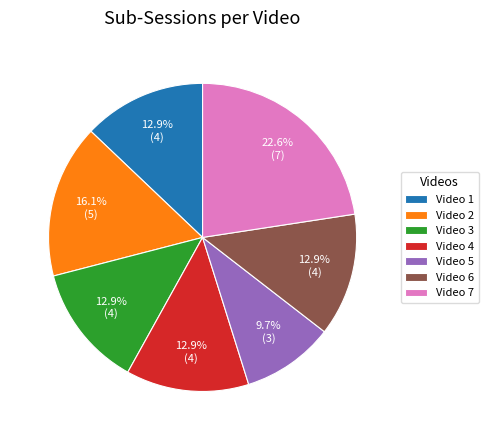

Count the number of slices in the pie.

7